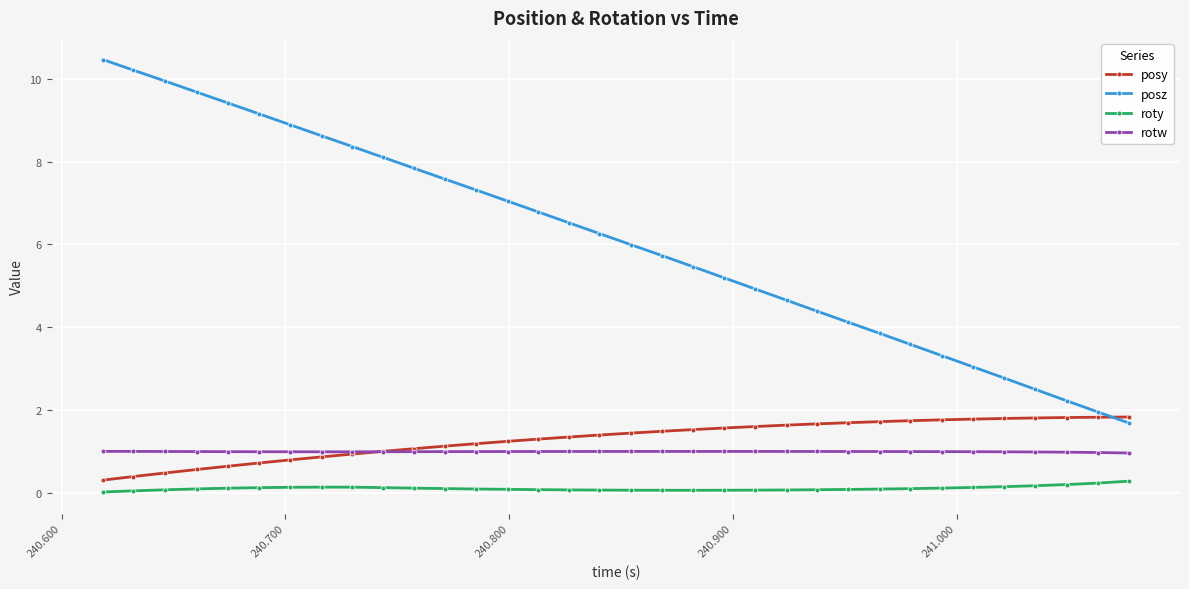

What is the value of the rotw point at the 27th from the left?

1.0